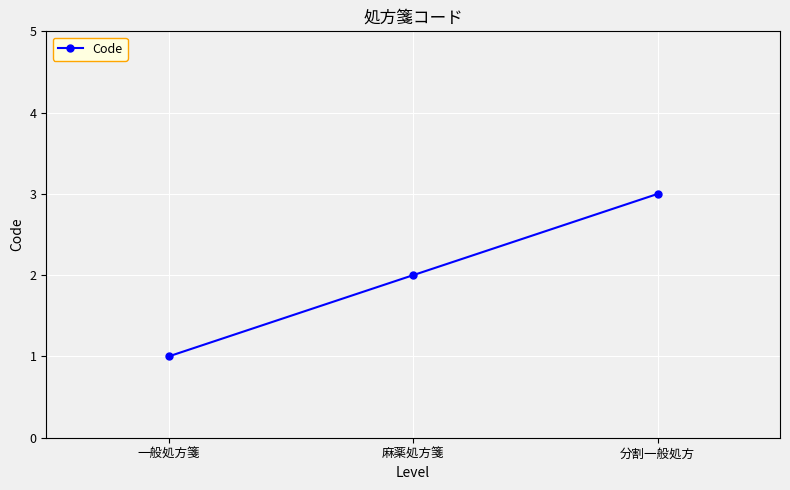

What is the difference between the values at 麻薬処方箋 and 一般処方箋?

1